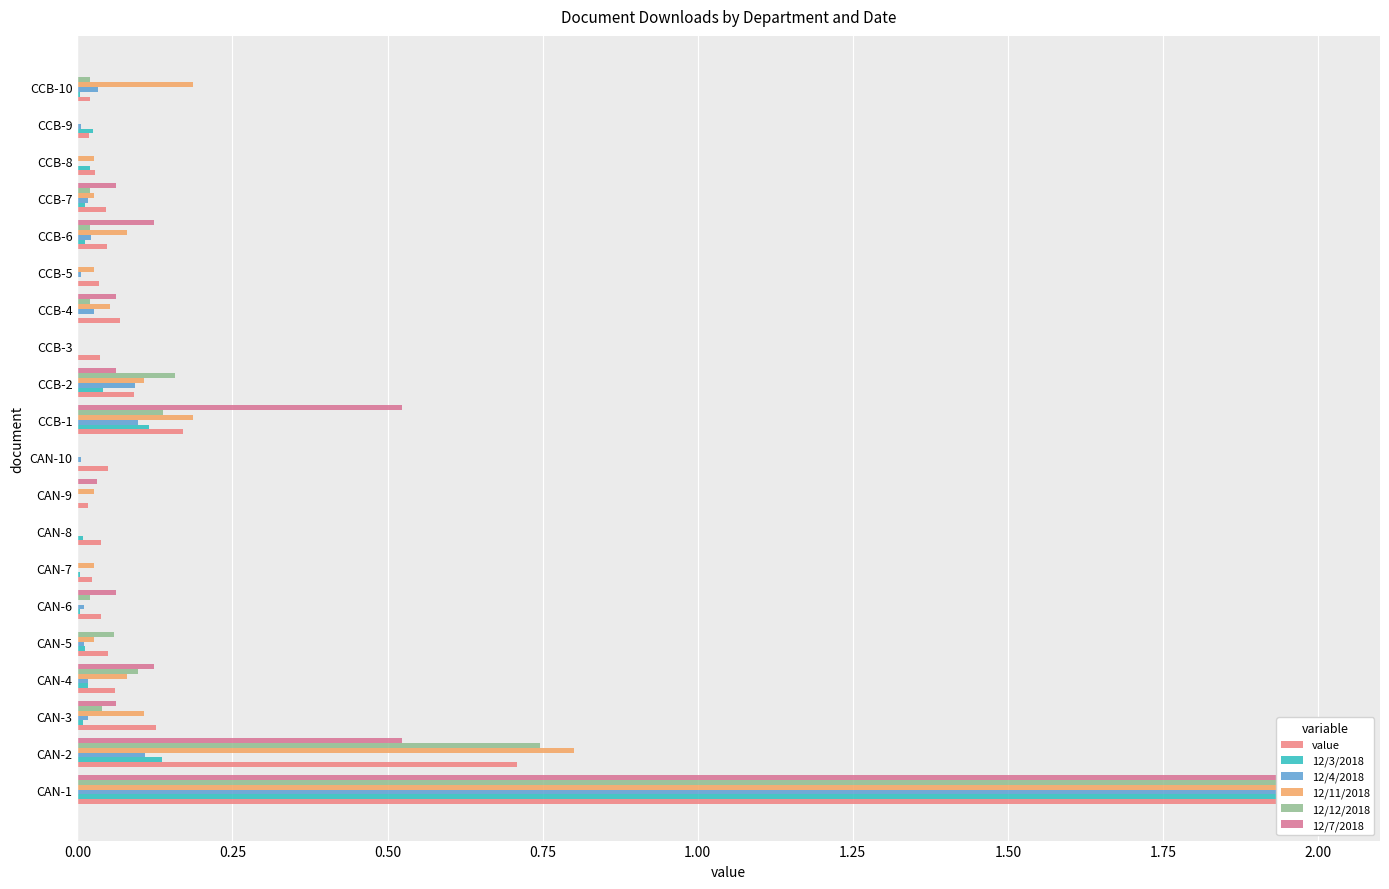

Does the chart contain stacked bars?

No